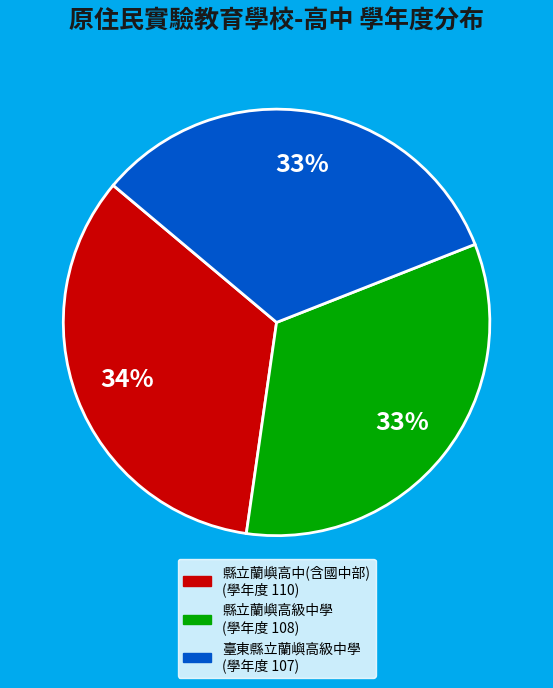

Is it true that 縣立蘭嶼高級中學 is 33% of the pie?

True